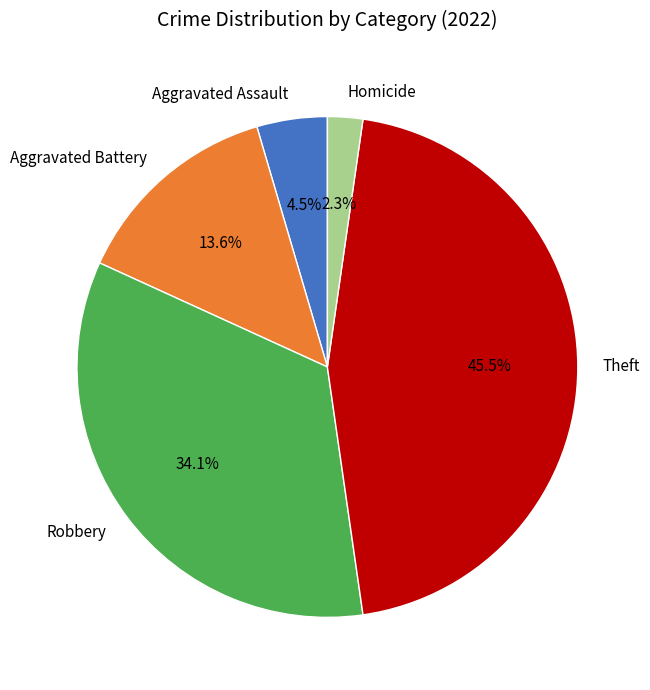

Combined, what portion of the pie is Robbery and Aggravated Assault?

38.6%